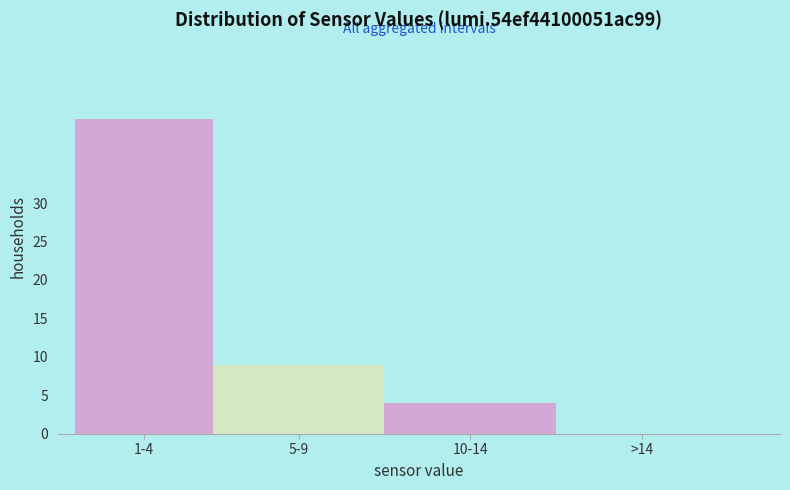

Reading left to right, list all the values displayed in this chart.

1-4=41	5-9=9	10-14=4	>14=0